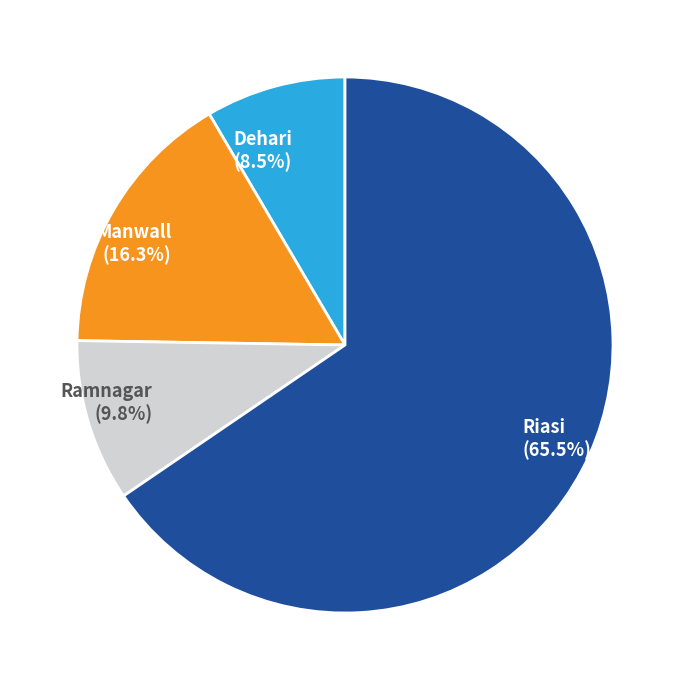

To the nearest percent, what percentage of the pie is Manwall?

16%